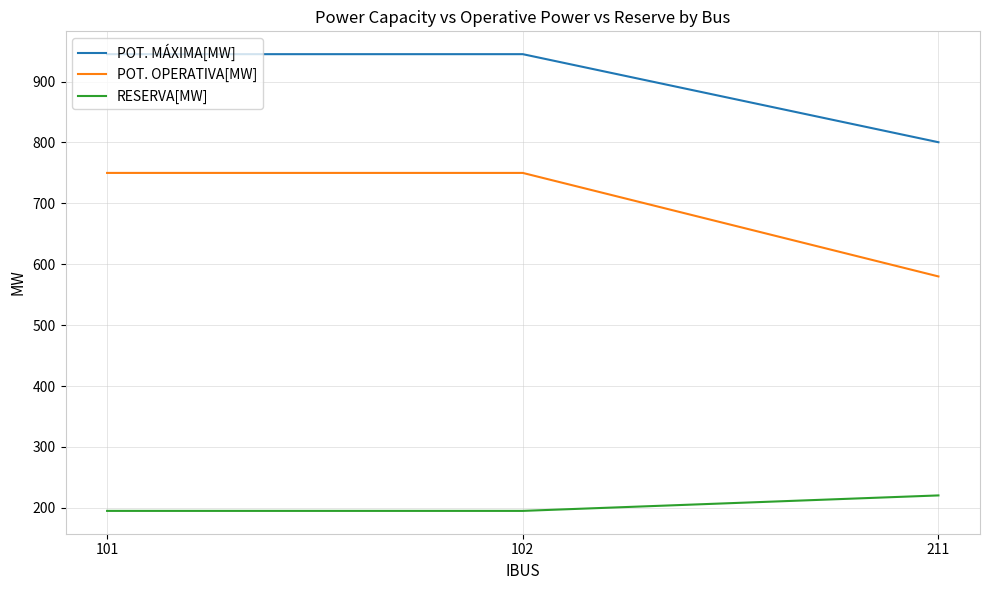

Reading left to right, extract all data points from this chart.

POT. MÁXIMA[MW]: 101=945.0	102=945.0	211=800.4
POT. OPERATIVA[MW]: 101=750.0	102=750.0	211=580.0
RESERVA[MW]: 101=195.0	102=195.0	211=220.4